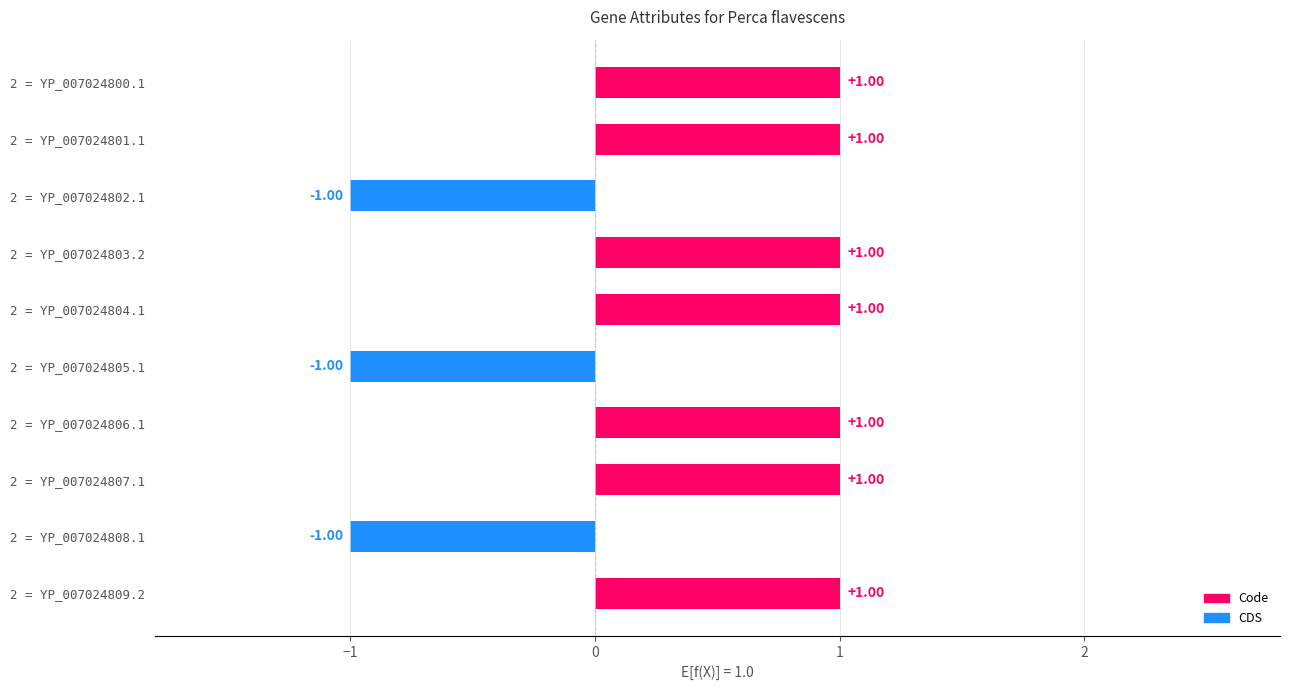

What is the approximate value of CDS at YP_007024804.1?

1